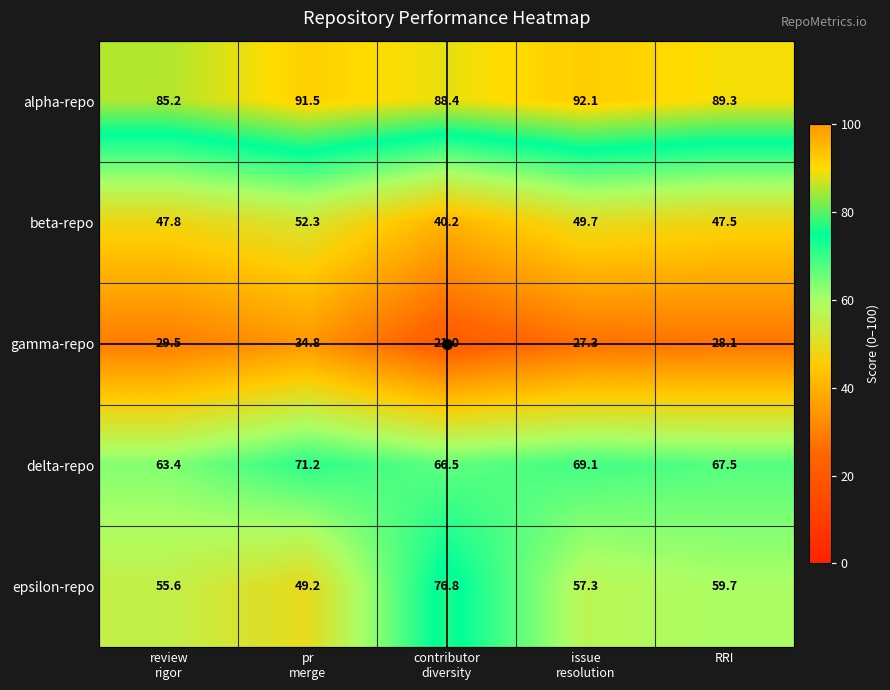

What is the total value across all series at RRI?

292.1